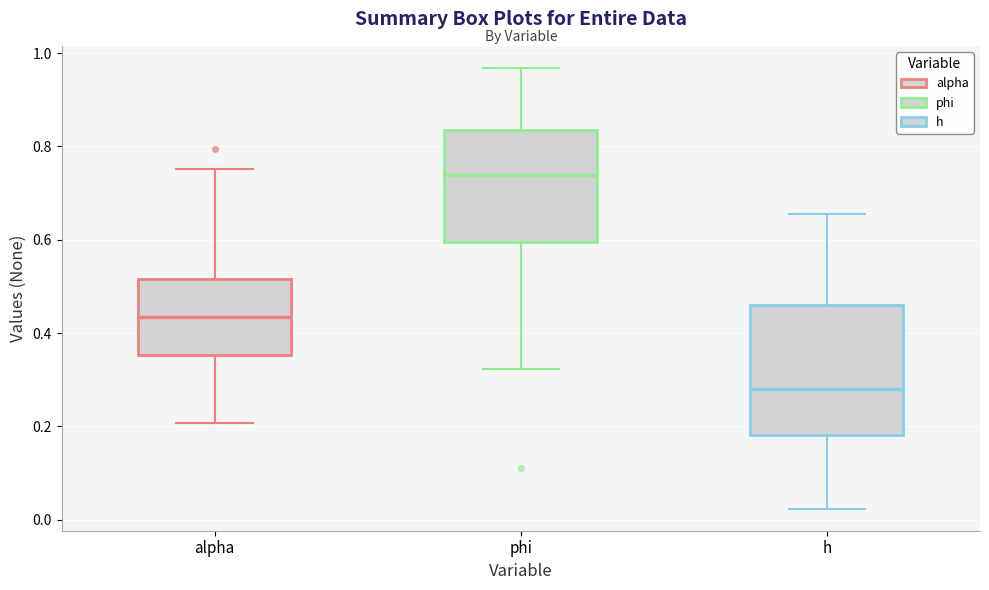

Reading left to right, transcribe this box plot: for each box, give where its median line is, the range the box spans, and where its two whiskers end, as read against the y-axis. The values are not printed on the chart, so give them approximately, as read against the axis.

alpha: median 0.44, box 0.36 to 0.52, whiskers 0.20 to 0.76
phi: median 0.74, box 0.60 to 0.84, whiskers 0.32 to 0.96
h: median 0.28, box 0.18 to 0.46, whiskers 0.02 to 0.66